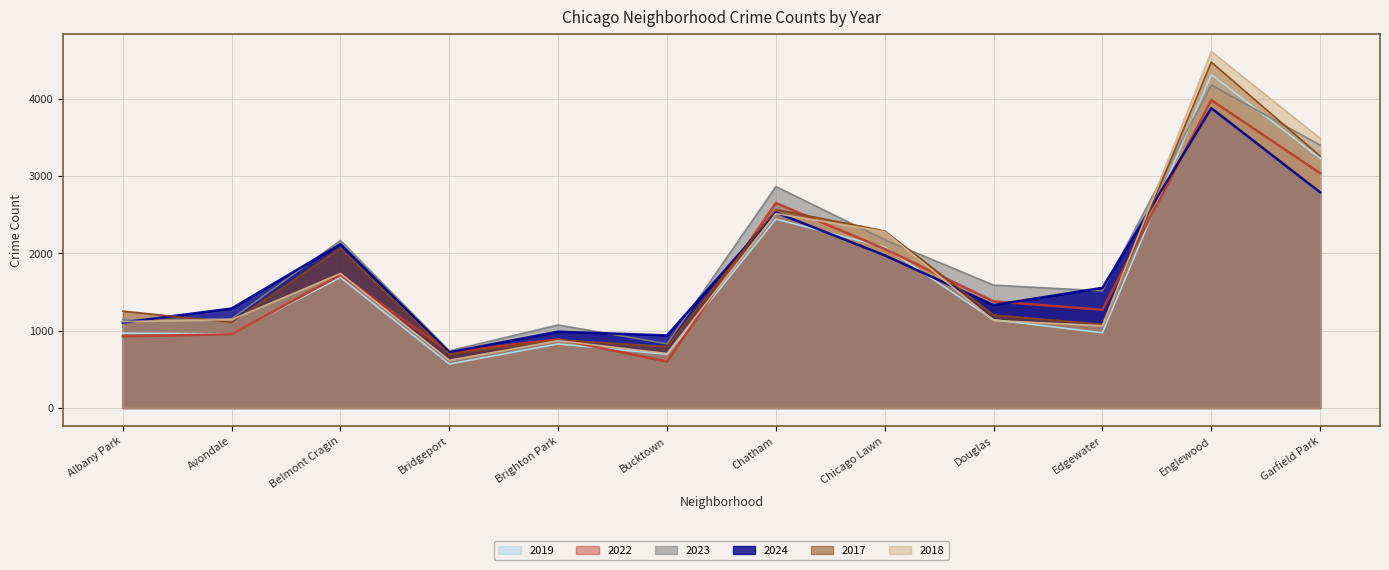

Does the chart display data point markers on the line(s)?

No